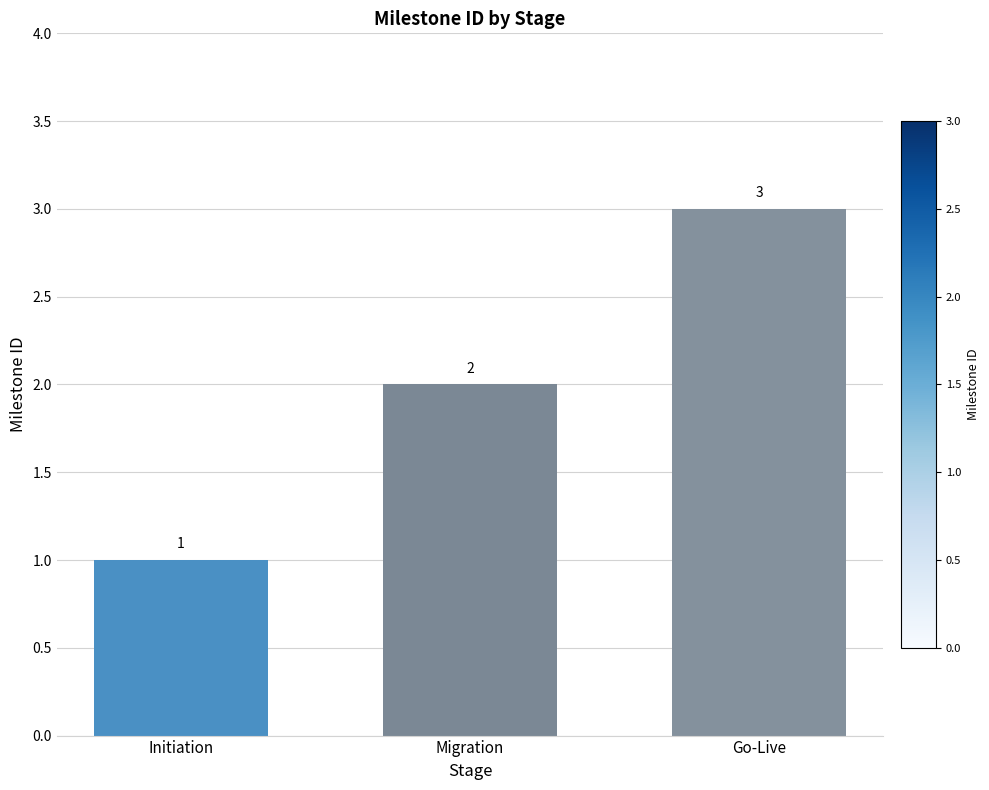

The value at Go-Live is 1. True or false?

False